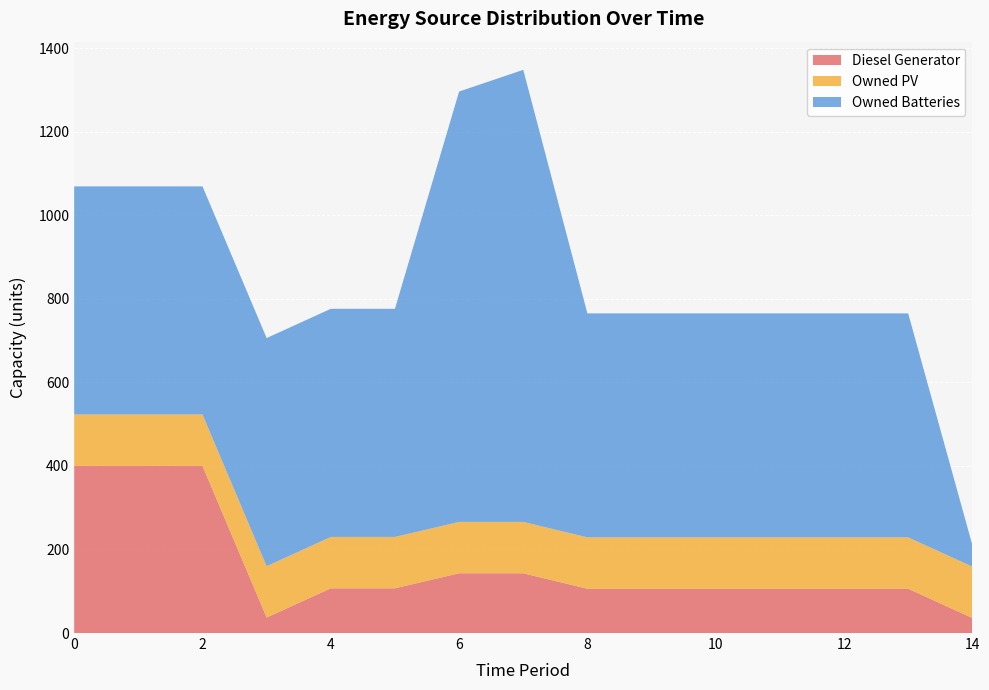

Reading right to left, extract all data points from this chart.

Diesel Generator: 14=36	13=106	12=106	11=106	10=106	9=106	8=106	7=143	6=143	5=107	4=107	3=37	2=400	1=400	0=400
Owned PV: 14=123	13=123	12=123	11=123	10=123	9=123	8=123	7=123	6=123	5=123	4=123	3=123	2=123	1=123	0=123
Owned Batteries: 14=52	13=536	12=536	11=536	10=536	9=536	8=536	7=1082	6=1030	5=546	4=546	3=546	2=546	1=546	0=546